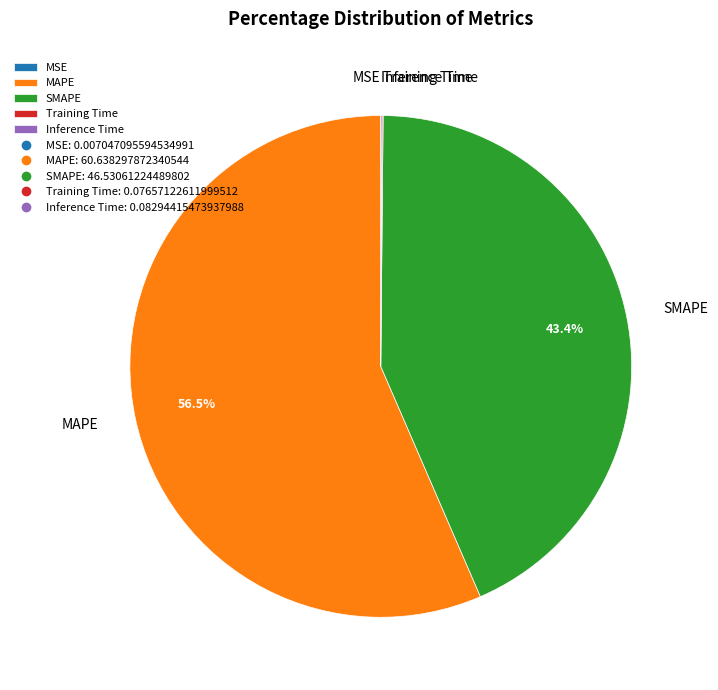

To the nearest percent, what is the difference between the largest and smallest slice percentages?

56%